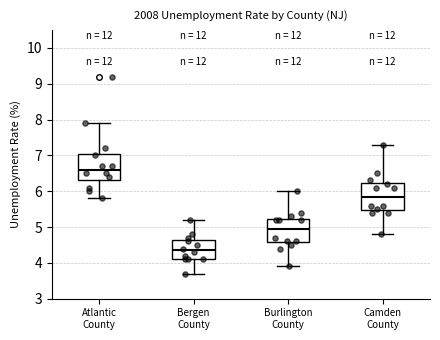

Reading left to right, read every box against the y-axis: the position of its median line, the range the box covers, and the ends of its whiskers. The values are not printed on the chart, so give them approximately, as read against the axis.

Atlantic County: median 6.6, box 6.3 to 7.1, whiskers 5.8 to 7.9
Bergen County: median 4.4, box 4.1 to 4.6, whiskers 3.7 to 5.2
Burlington County: median 5.0, box 4.6 to 5.2, whiskers 3.9 to 6.0
Camden County: median 5.9, box 5.5 to 6.2, whiskers 4.8 to 7.3